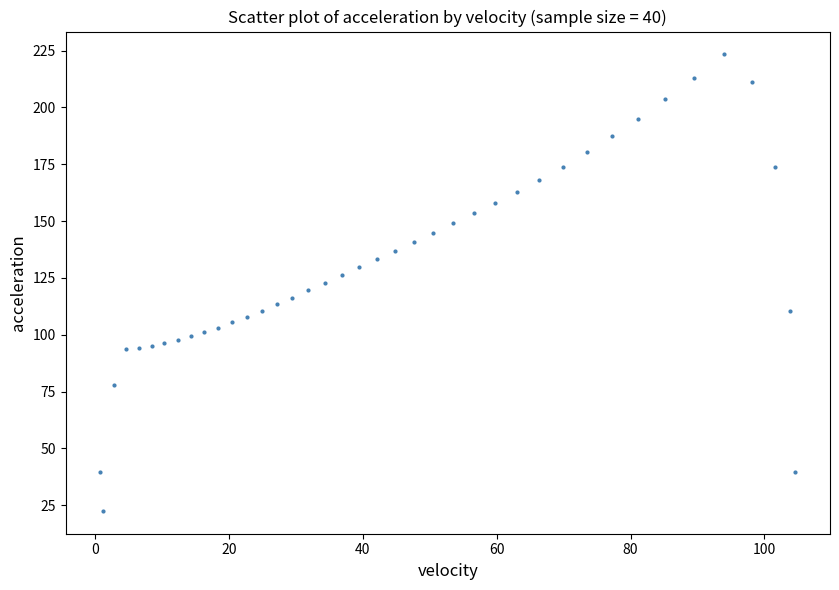

What is the range of Y values (max minus min)?

200.8